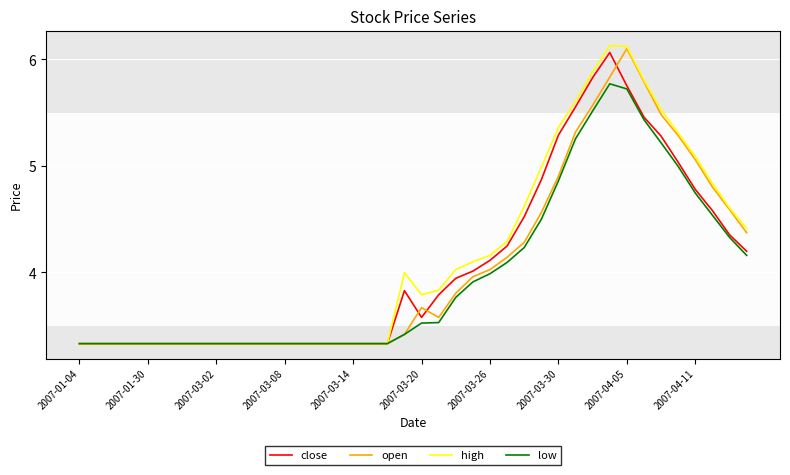

Which series has the widest spread of values?

high